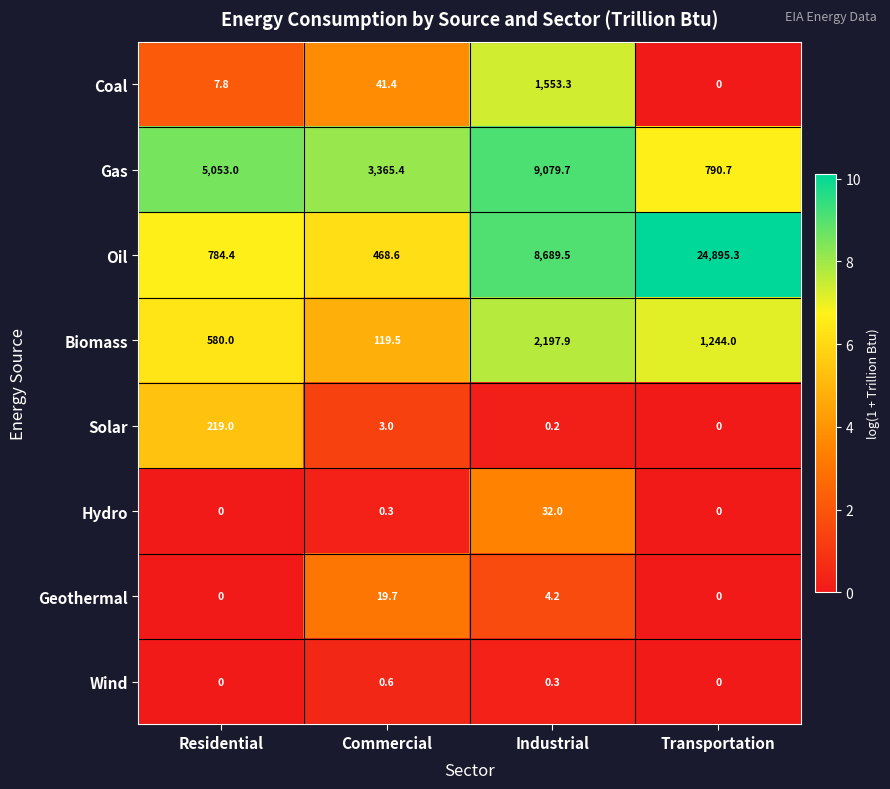

What is the approximate value of Geothermal at Commercial?

19.7